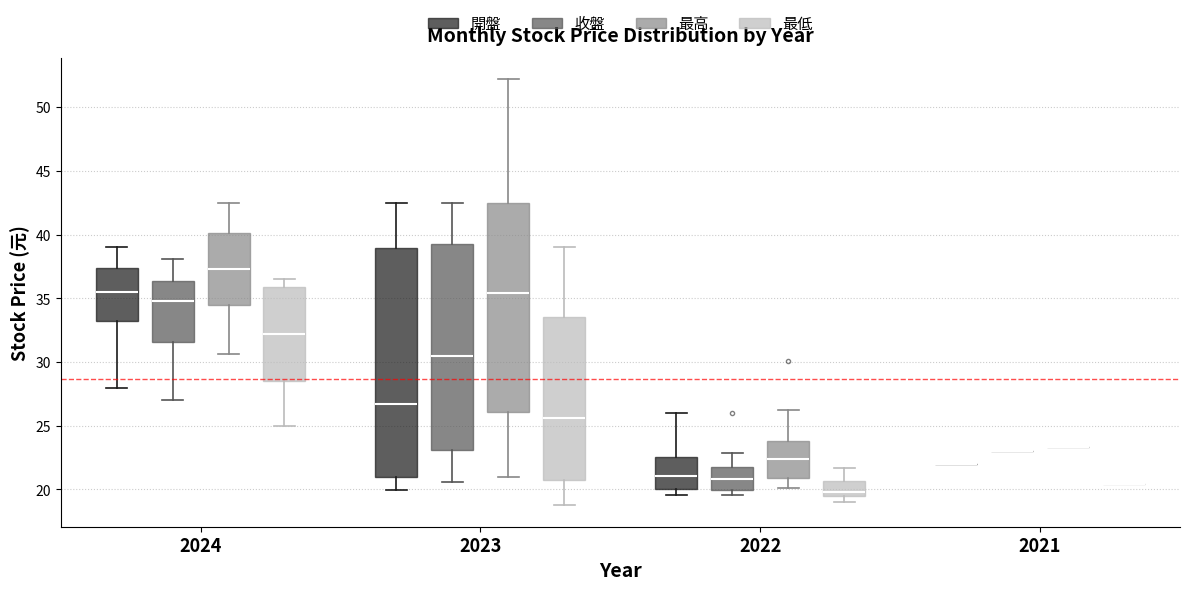

Reading left to right, read every box against the y-axis: the position of its median line, the range the box covers, and the ends of its whiskers. The values are not printed on the chart, so give them approximately, as read against the axis.

2024 (開盤): median 35.5, box 33.0 to 37.5, whiskers 28.0 to 39.0
2024 (收盤): median 35.0, box 31.5 to 36.5, whiskers 27.0 to 38.0
2024 (最高): median 37.5, box 34.5 to 40.0, whiskers 30.5 to 42.5
2024 (最低): median 32.0, box 28.5 to 36.0, whiskers 25.0 to 36.5
2023 (開盤): median 26.5, box 21.0 to 39.0, whiskers 20.0 to 42.5
2023 (收盤): median 30.5, box 23.0 to 39.5, whiskers 20.5 to 42.5
2023 (最高): median 35.5, box 26.0 to 42.5, whiskers 21.0 to 52.0
2023 (最低): median 25.5, box 21.0 to 33.5, whiskers 19.0 to 39.0
2022 (開盤): median 21.0, box 20.0 to 22.5, whiskers 19.5 to 26.0
2022 (收盤): median 21.0, box 20.0 to 22.0, whiskers 19.5 to 23.0
2022 (最高): median 22.5, box 21.0 to 24.0, whiskers 20.0 to 26.0
2022 (最低): median 20.0, box 19.5 to 20.5, whiskers 19.0 to 21.5
2021 (開盤): box collapsed to a line at 22.0, whiskers 22.0 to 22.0
2021 (收盤): box collapsed to a line at 23.0, whiskers 23.0 to 23.0
2021 (最高): box collapsed to a line at 23.5, whiskers 23.5 to 23.5
2021 (最低): box collapsed to a line at 20.5, whiskers 20.5 to 20.5